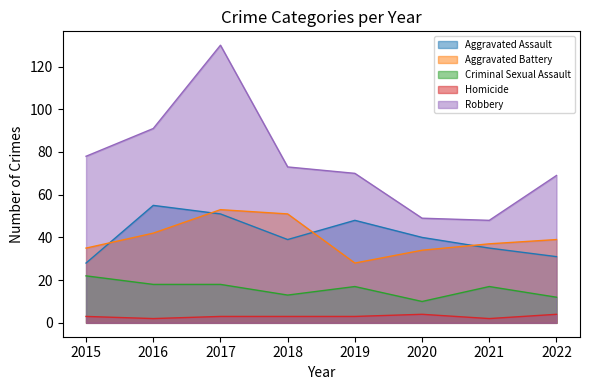

Which label corresponds to the largest value in the chart?

2017